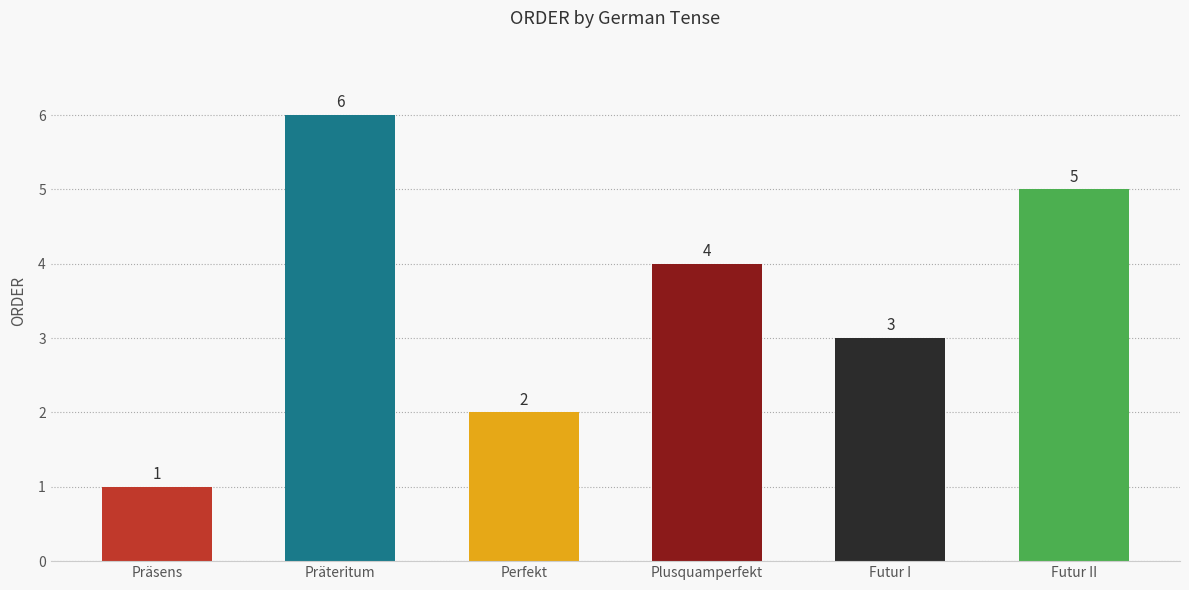

The value at Präteritum is 4. True or false?

False